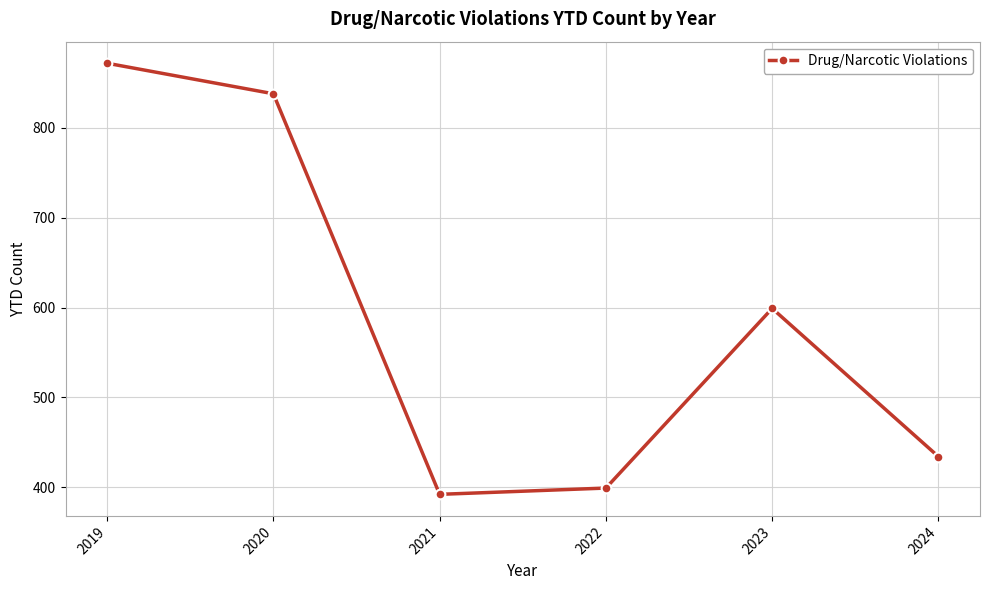

Which has a higher value, 2024 or 2021?

2024